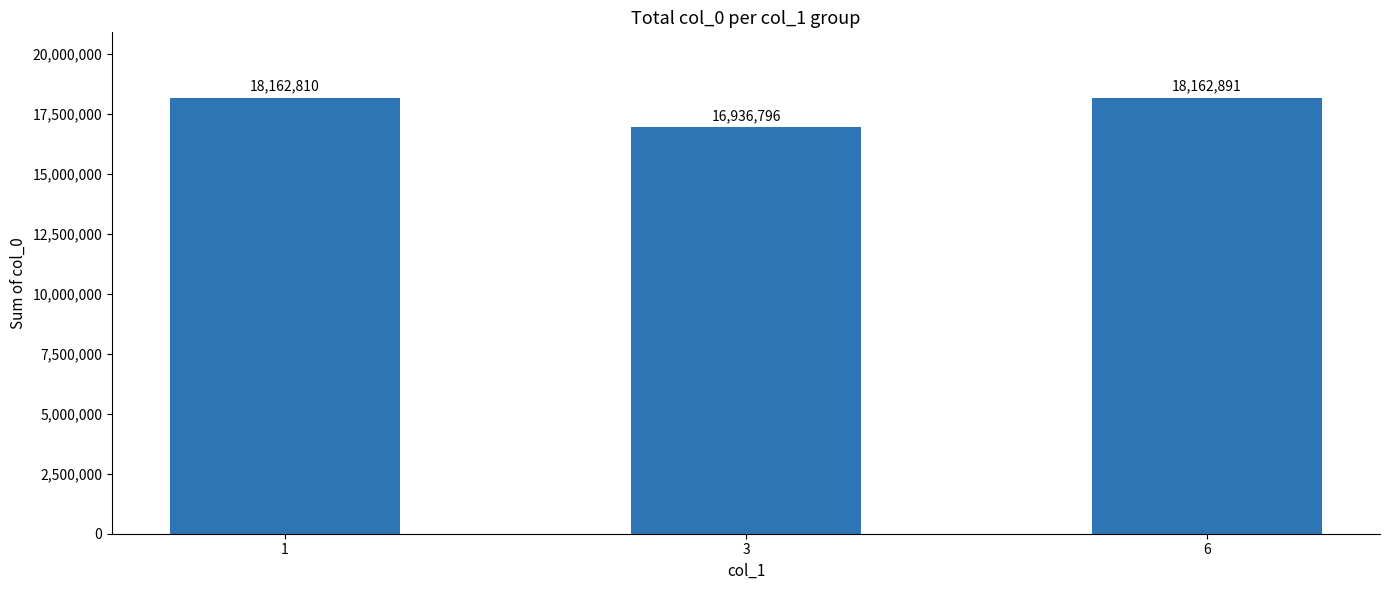

Approximately how many times larger is the value at 3 compared to 6?

0.9